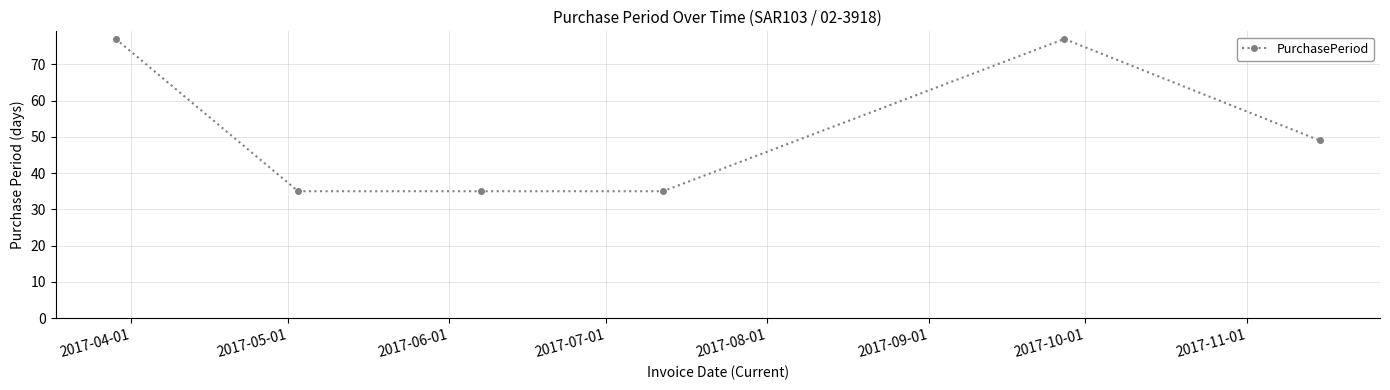

What is the difference between the maximum and minimum values?

42